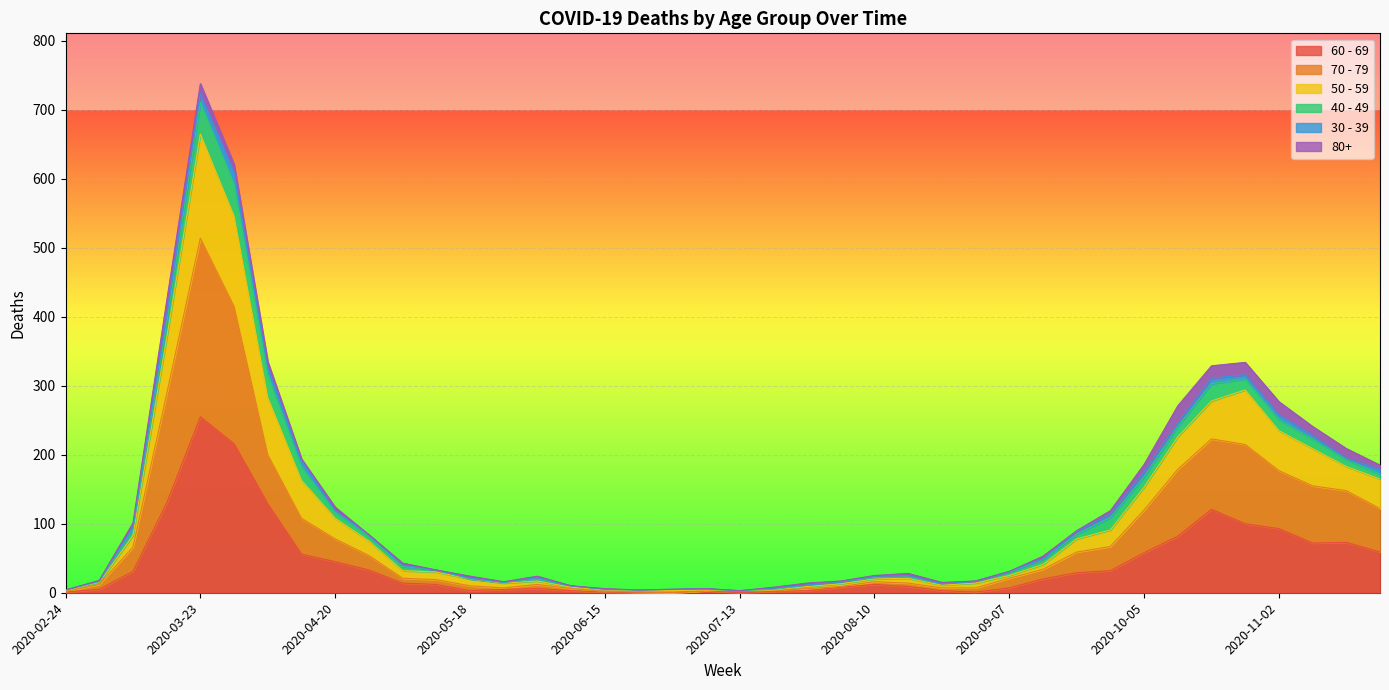

What position from the right is 2020-11-02?

4